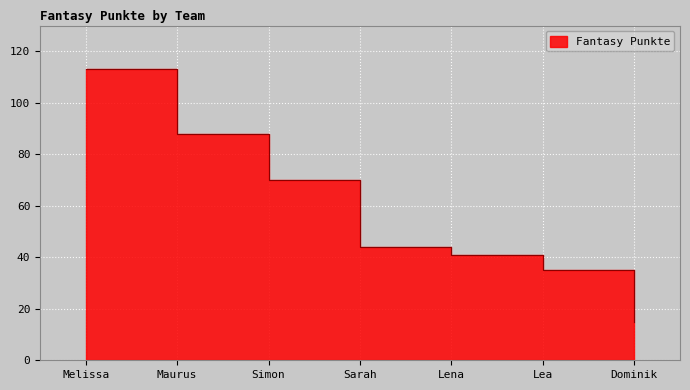

Which category has the lowest value across all series?

Dominik